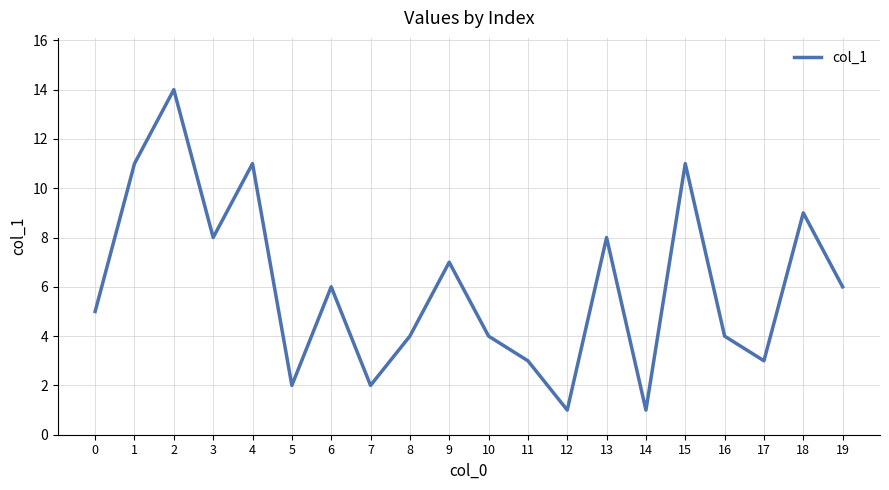

What is the difference between the maximum and minimum values?

13